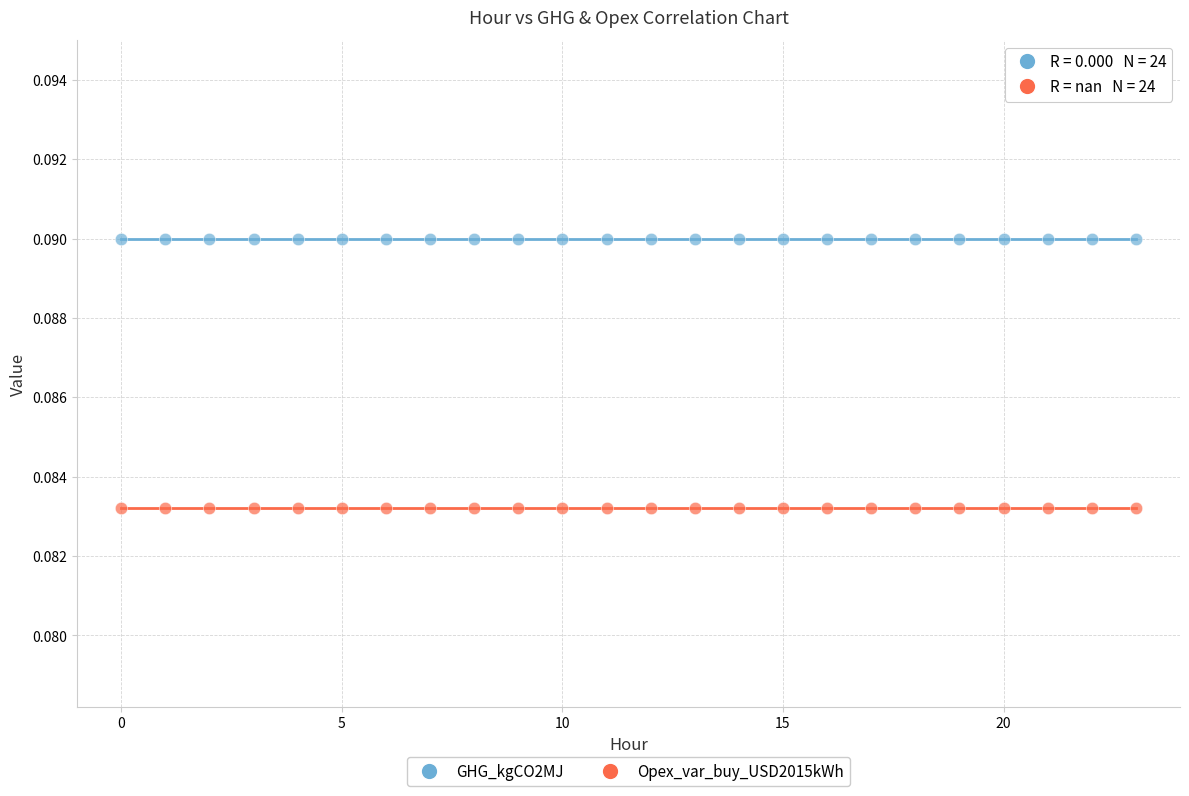

Which series reaches the minimum Y coordinate?

Opex_var_buy_USD2015kWh